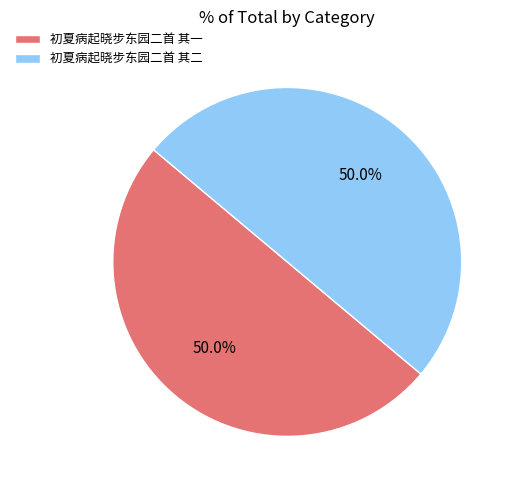

What percentage is the 初夏病起晓步东园二首 其一 slice, to the nearest percent?

50%